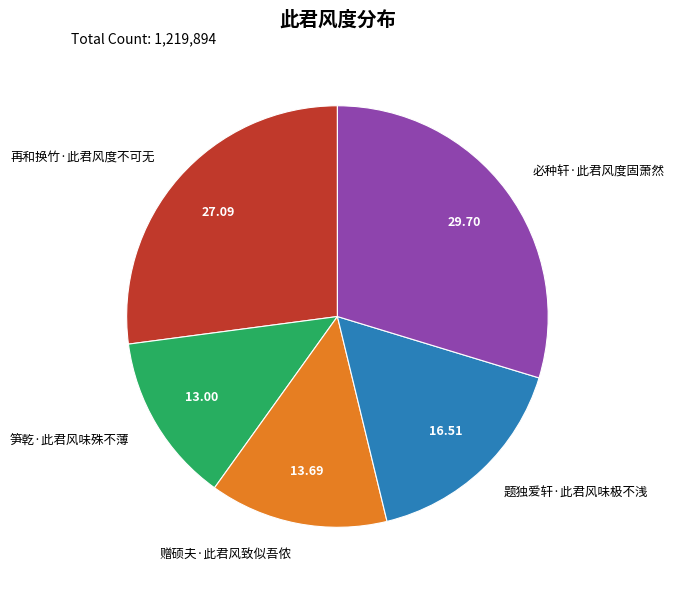

Rank the categories by value from lowest to highest.

笋乾·此君风味殊不薄, 赠硕夫·此君风致似吾侬, 题独爱轩·此君风味极不浅, 再和换竹·此君风度不可无, 必种轩·此君风度固萧然